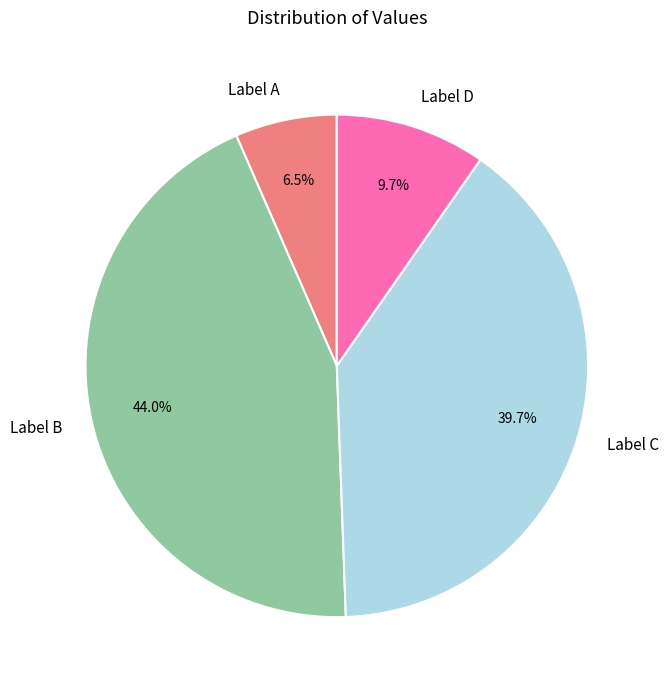

Is there any slice that represents more than half of the pie?

No